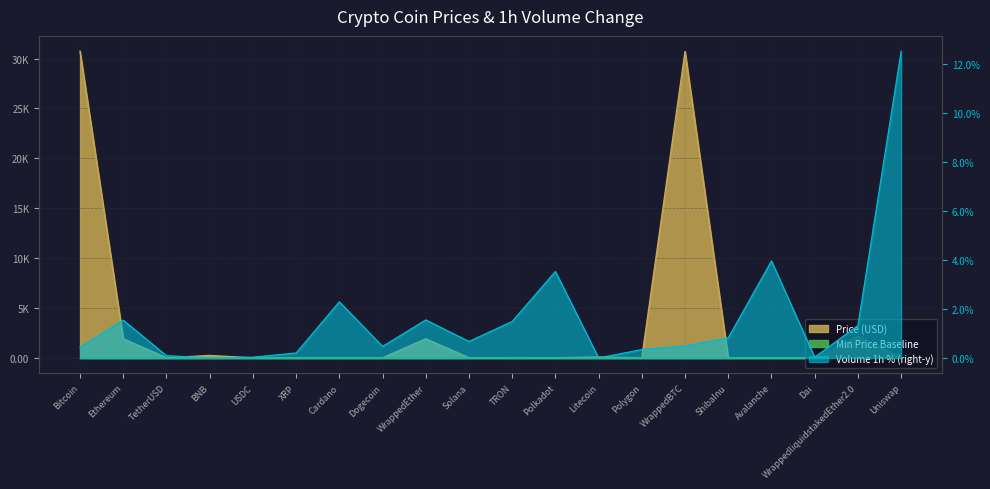

Where do Price and Volume(1h) first cross each other?

XRP and Cardano